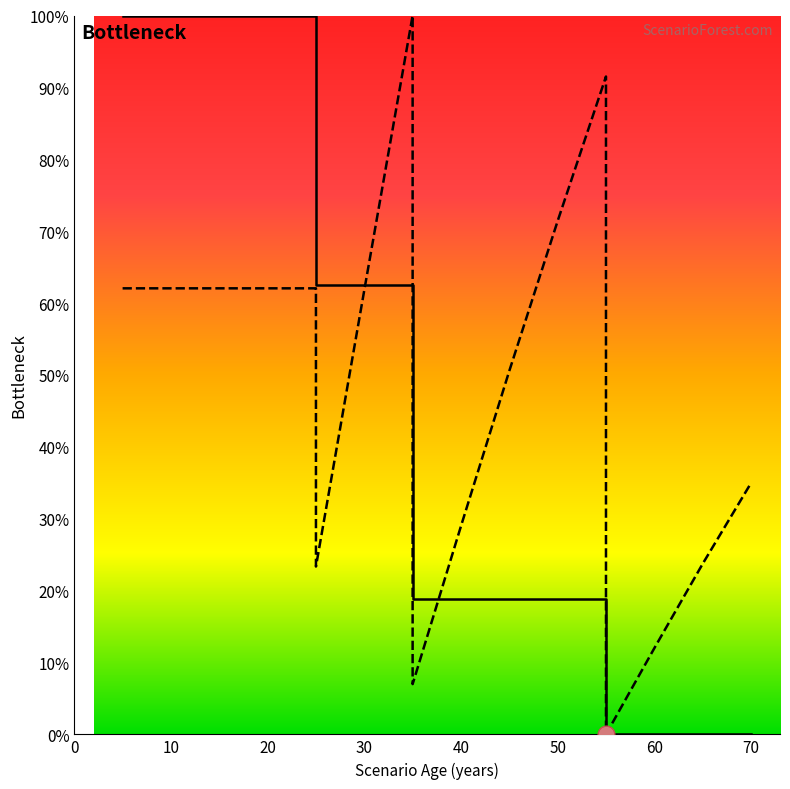

What is the difference between the maximum and second lowest values?

93.0